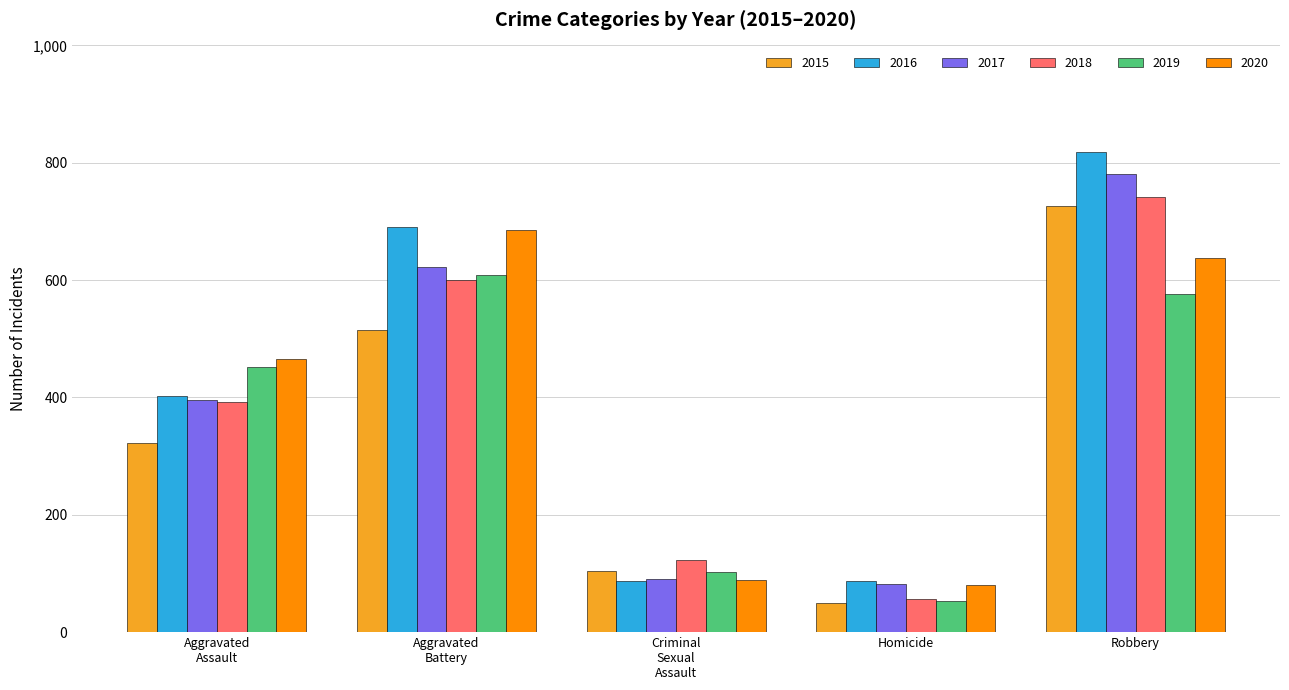

Which series has the largest total across all categories?

2016